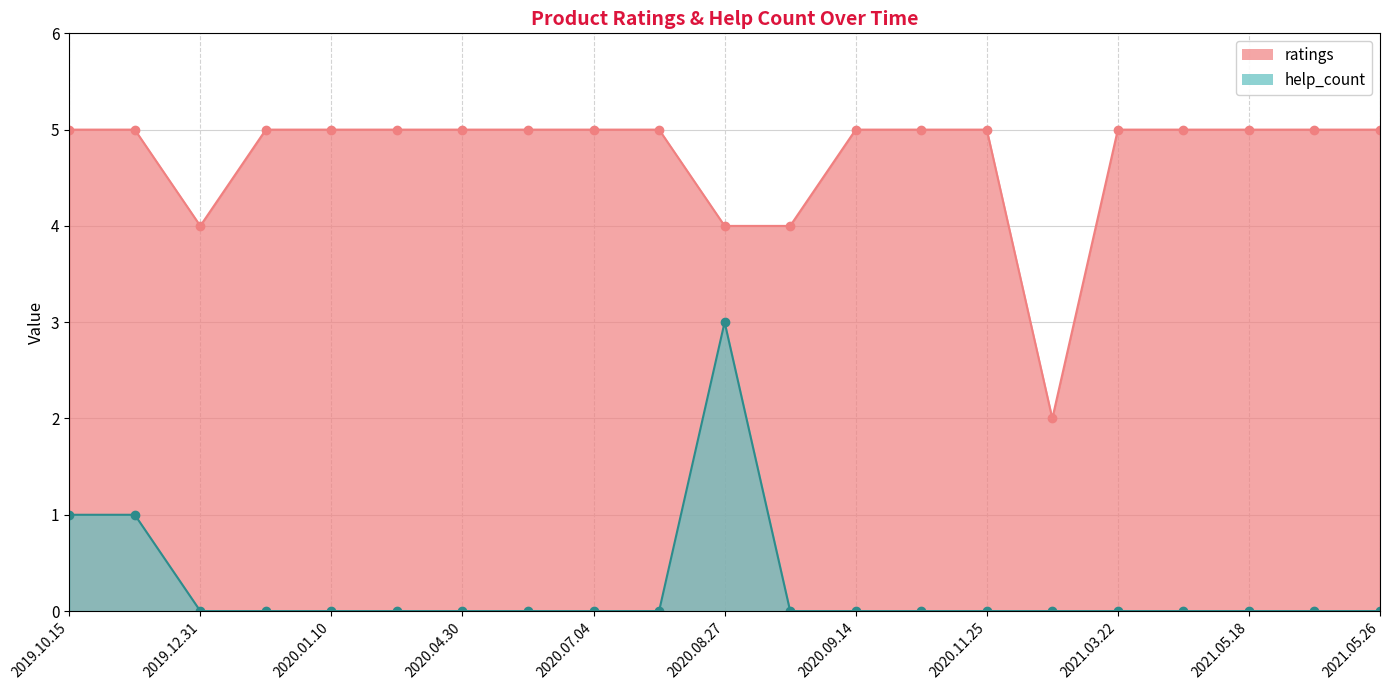

Rank the series at 2020.08.02 from lowest to highest value.

help_count, ratings